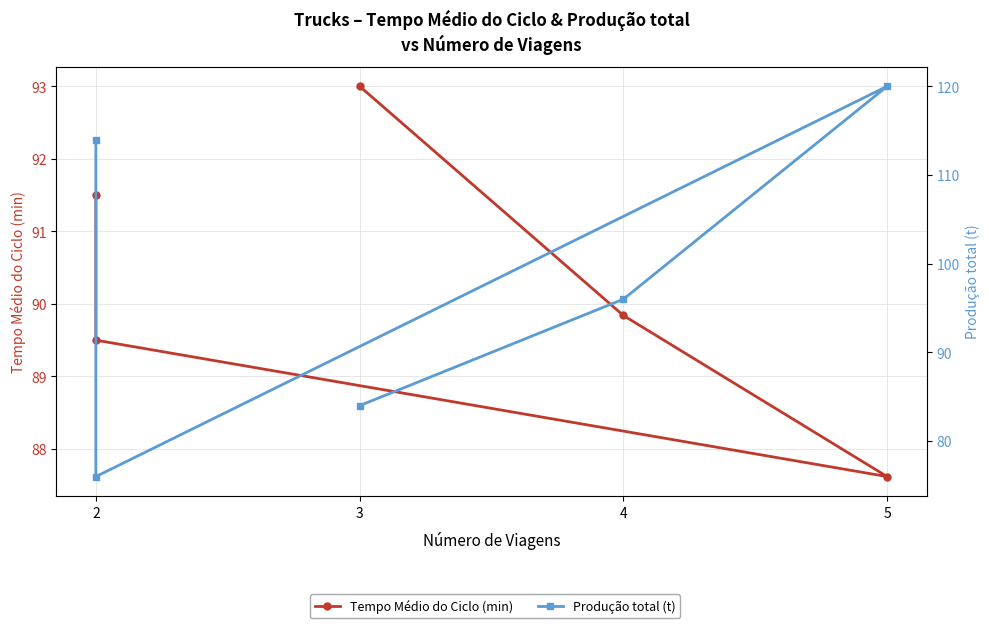

What is the value of the Tempo Médio do Ciclo (min) point at the 2nd from the left?

89.5